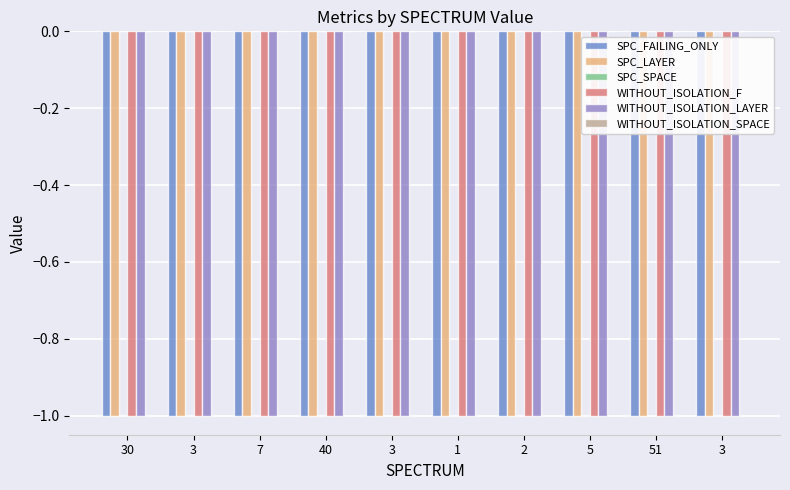

Reading right to left, extract all data points from this chart.

SPC_FAILING_ONLY: 3=-1	51=-1	5=-1	2=-1	1=-1	3=-1	40=-1	7=-1	3=-1	30=-1
SPC_LAYER: 3=-1	51=-1	5=-1	2=-1	1=-1	3=-1	40=-1	7=-1	3=-1	30=-1
SPC_SPACE: 3=0	51=0	5=0	2=0	1=0	3=0	40=0	7=0	3=0	30=0
WITHOUT_ISOLATION_F: 3=-1	51=-1	5=-1	2=-1	1=-1	3=-1	40=-1	7=-1	3=-1	30=-1
WITHOUT_ISOLATION_LAYER: 3=-1	51=-1	5=-1	2=-1	1=-1	3=-1	40=-1	7=-1	3=-1	30=-1
WITHOUT_ISOLATION_SPACE: 3=0	51=0	5=0	2=0	1=0	3=0	40=0	7=0	3=0	30=0